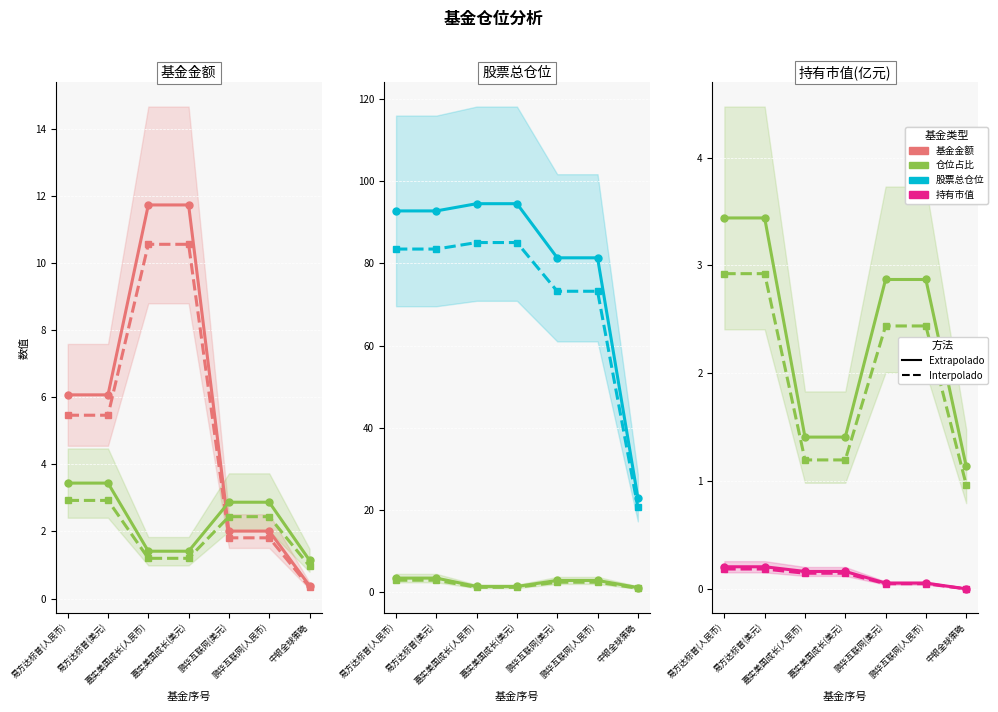

True or false: 仓位占比 has more than 1 points higher than both neighbors.

False